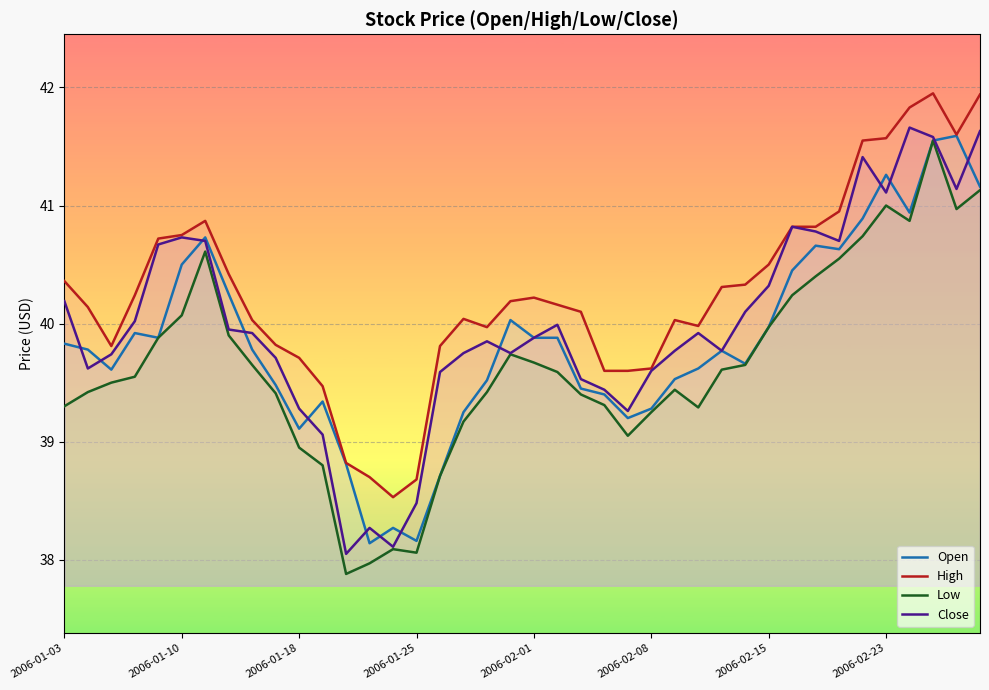

Reading left to right, list all the values displayed in this chart.

Open: 39.8	39.8	39.6	39.9	39.9	40.5	40.7	40.2	39.8	39.5	39.1	39.3	38.8	38.1	38.3	38.2	38.7	39.2	39.5	40.0	39.9	39.9	39.5	39.4	39.2	39.3	39.5	39.6	39.8	39.7	40.0	40.5	40.7	40.6	40.9	41.3	40.9	41.5	41.6	41.2
High: 40.4	40.1	39.8	40.2	40.7	40.8	40.9	40.4	40.0	39.8	39.7	39.5	38.8	38.7	38.5	38.7	39.8	40.0	40.0	40.2	40.2	40.2	40.1	39.6	39.6	39.6	40.0	40.0	40.3	40.3	40.5	40.8	40.8	41.0	41.5	41.6	41.8	42.0	41.6	41.9
Low: 39.3	39.4	39.5	39.5	39.9	40.1	40.6	39.9	39.7	39.4	39.0	38.8	37.9	38.0	38.1	38.1	38.7	39.2	39.4	39.7	39.7	39.6	39.4	39.3	39.0	39.2	39.4	39.3	39.6	39.7	40.0	40.2	40.4	40.5	40.7	41.0	40.9	41.5	41.0	41.1
Close: 40.2	39.6	39.7	40.0	40.7	40.7	40.7	40.0	39.9	39.7	39.3	39.1	38.0	38.3	38.1	38.5	39.6	39.8	39.8	39.8	39.9	40.0	39.5	39.4	39.3	39.6	39.8	39.9	39.8	40.1	40.3	40.8	40.8	40.7	41.4	41.1	41.7	41.6	41.1	41.6